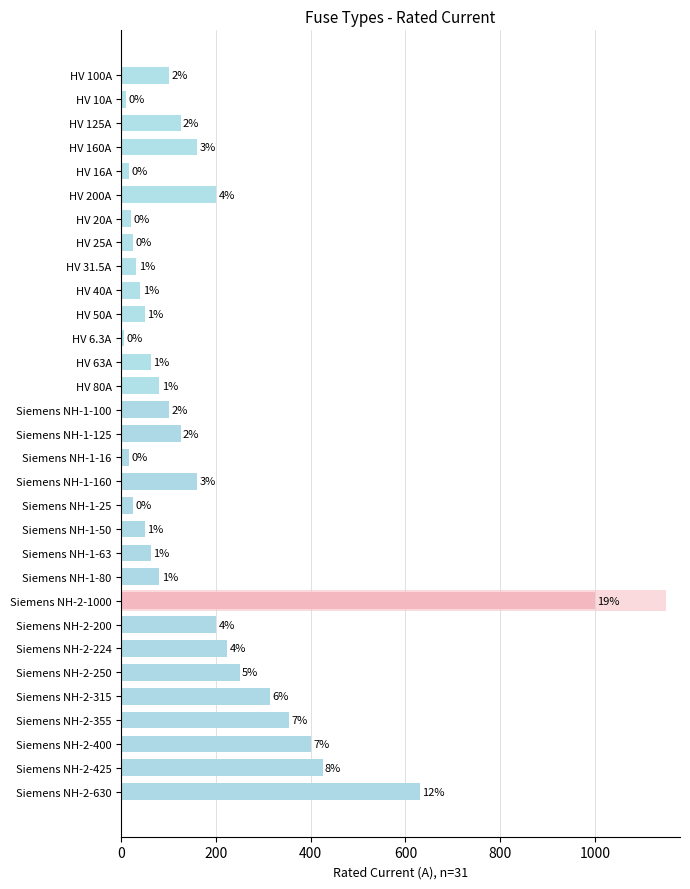

Which has a higher value, Siemens NH-2-355 or Siemens NH-2-315?

Siemens NH-2-355